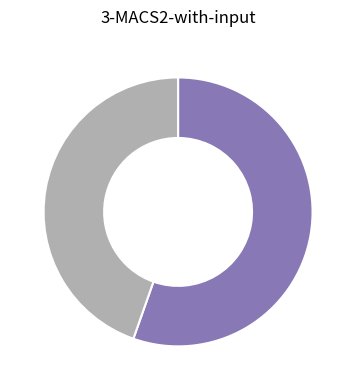

Does any single category account for the majority?

Yes